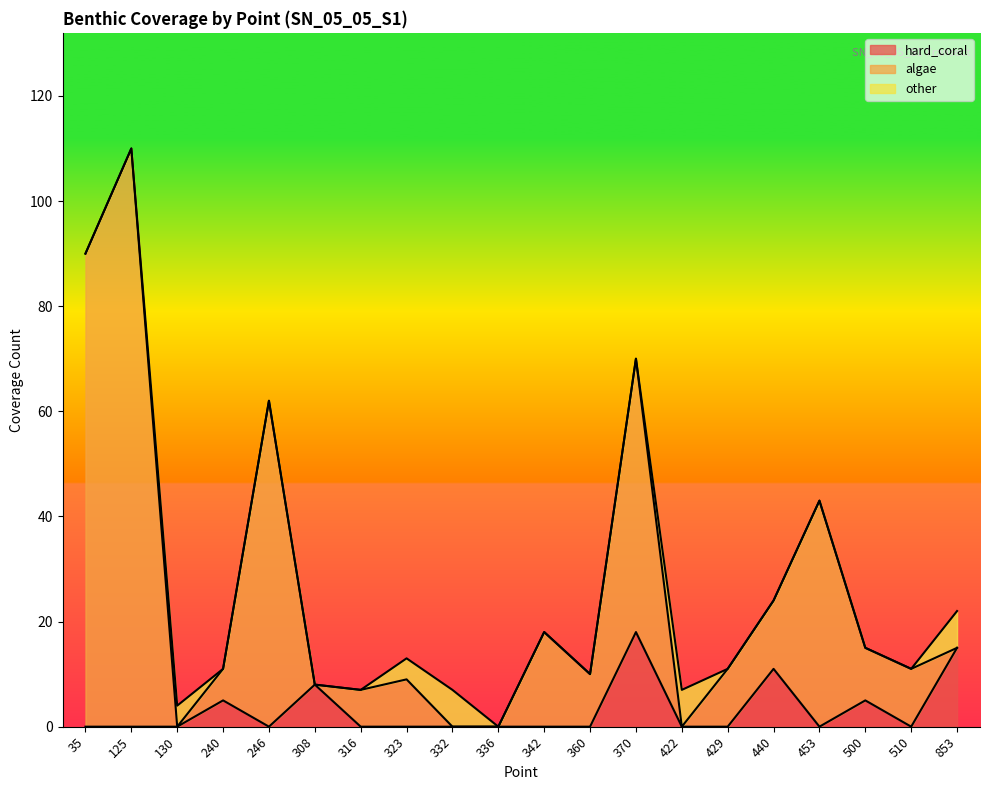

What is the sum of the algae values at 308 and 130?

8